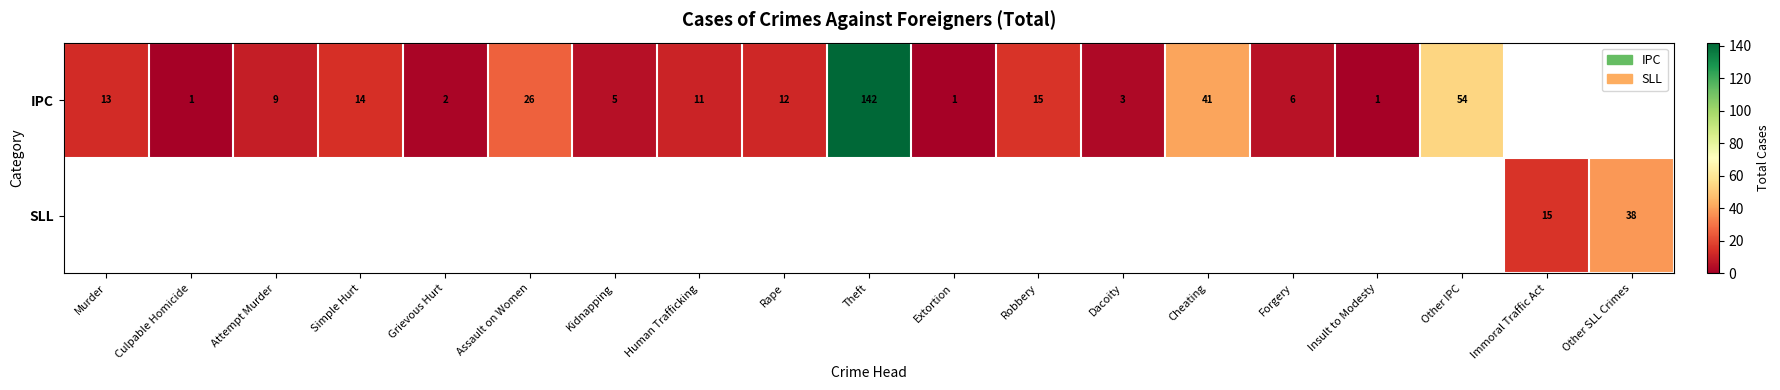

At how many categories does at least one series exceed 18?

5